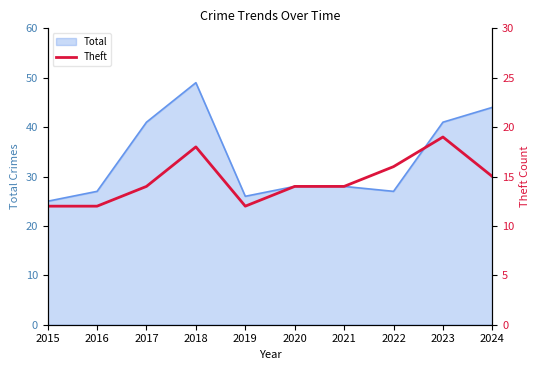

At which label is the value closest to 15?

2024